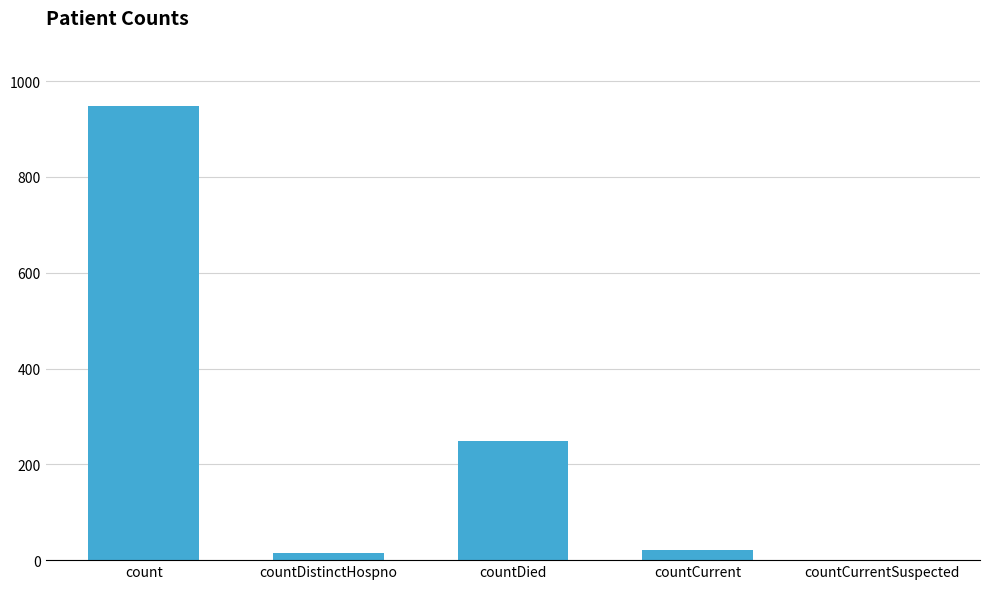

Reading left to right, transcribe all the data shown in this chart.

count=948	countDistinctHospno=15	countDied=248	countCurrent=21	countCurrentSuspected=0